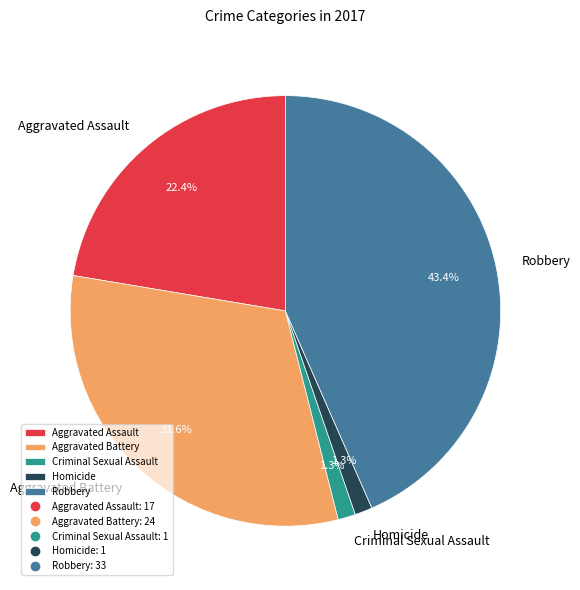

Which category has the biggest portion of the pie?

Robbery